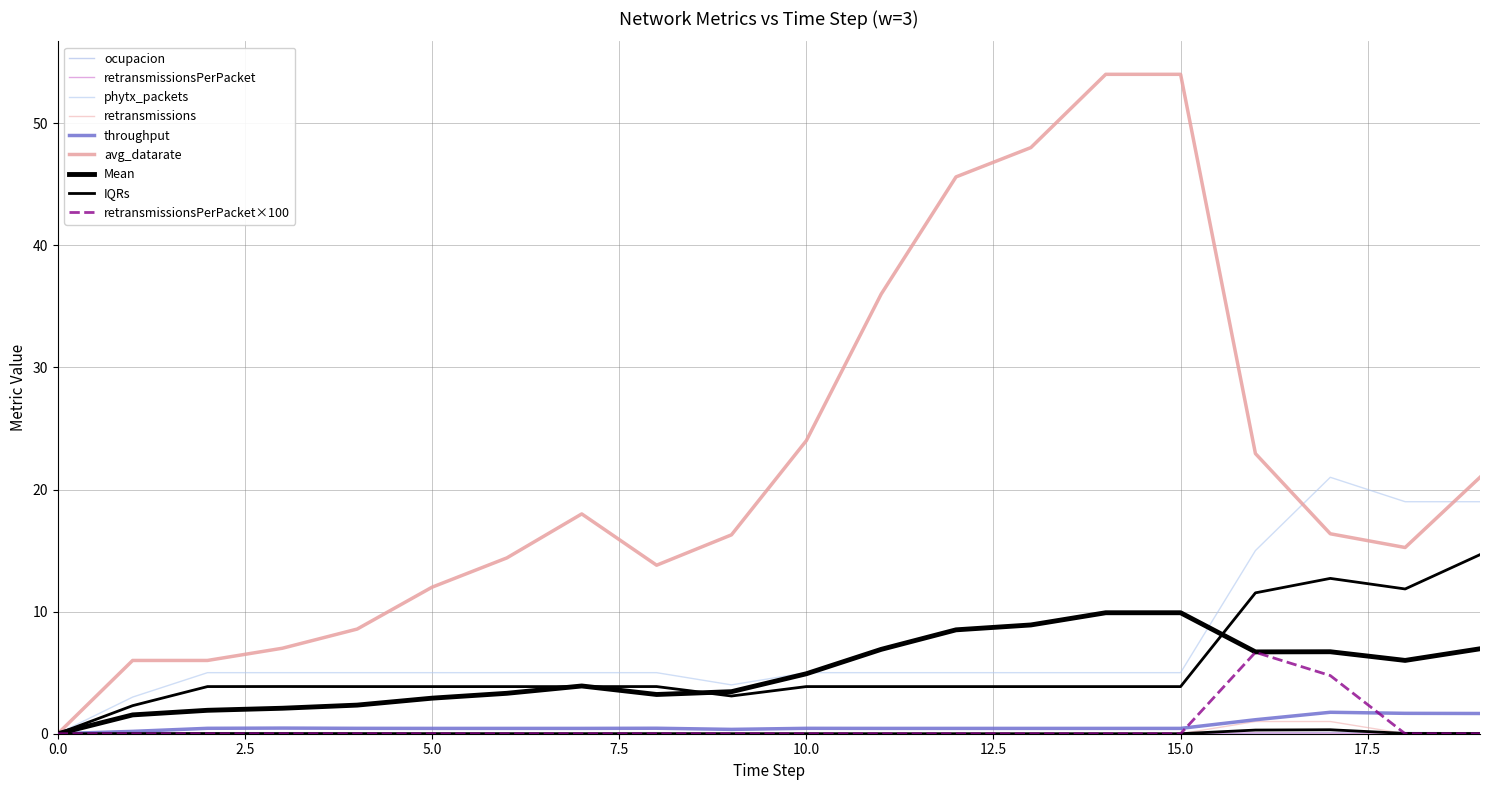

Which series changed the most between 9 and 19?

phytx_packets